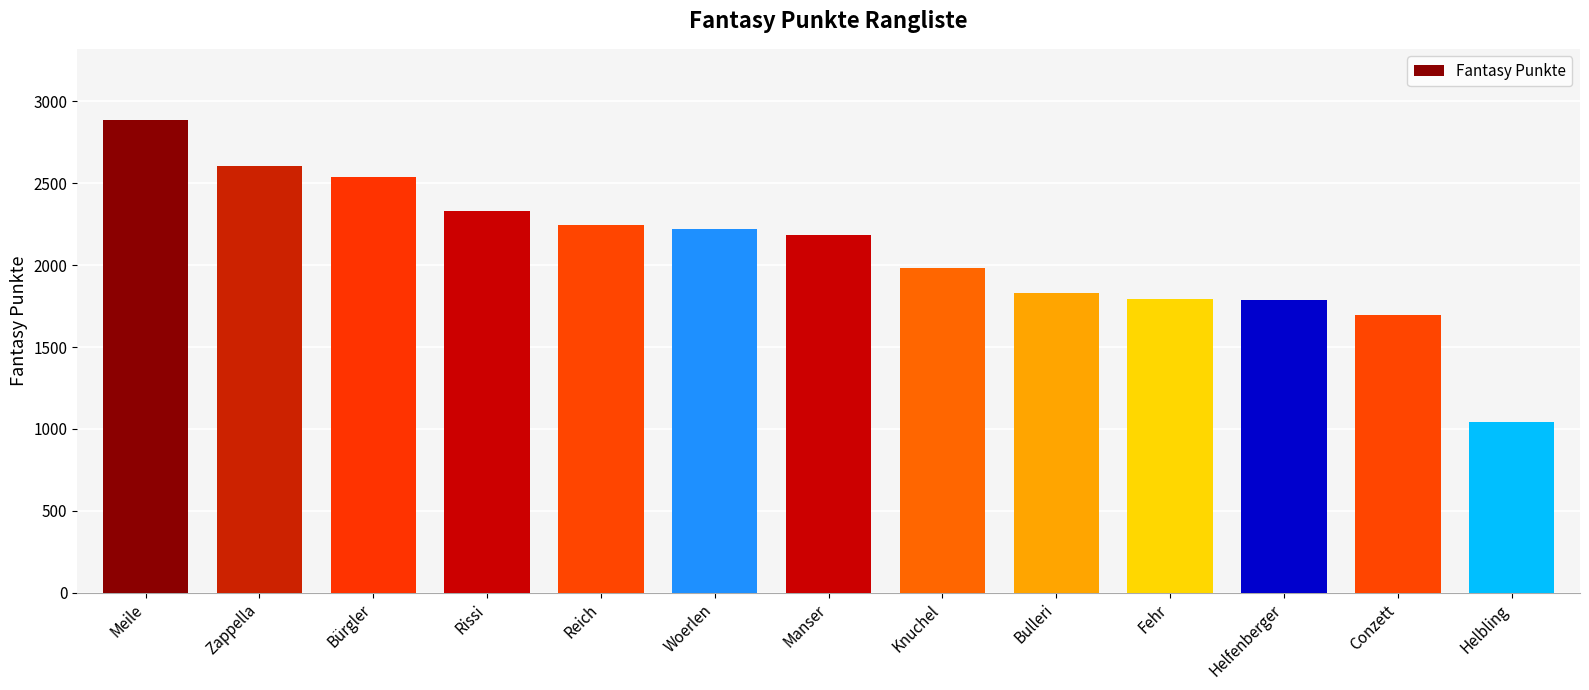

Does the chart contain stacked bars?

No